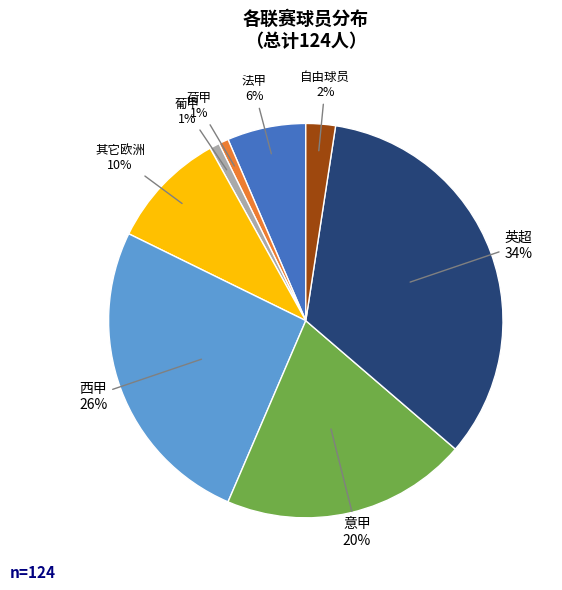

To the nearest percent, what is the average slice percentage?

12%